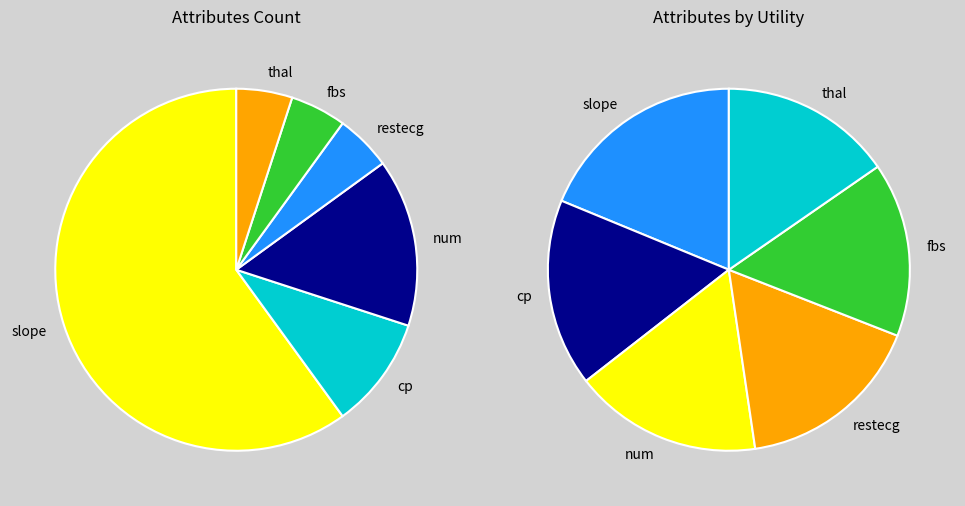

Approximately how many times larger is the value at restecg compared to cp?

0.5